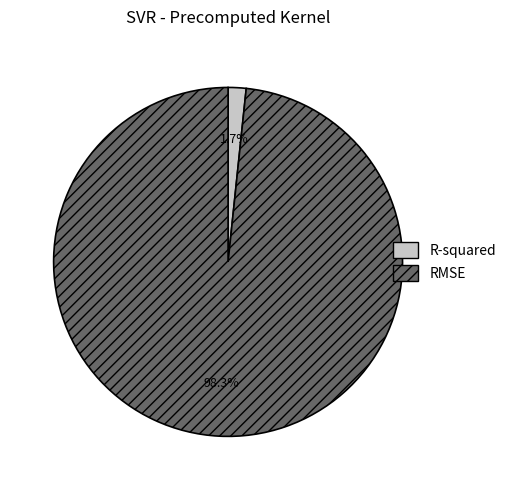

Rank the categories by value from highest to lowest.

RMSE, R-squared